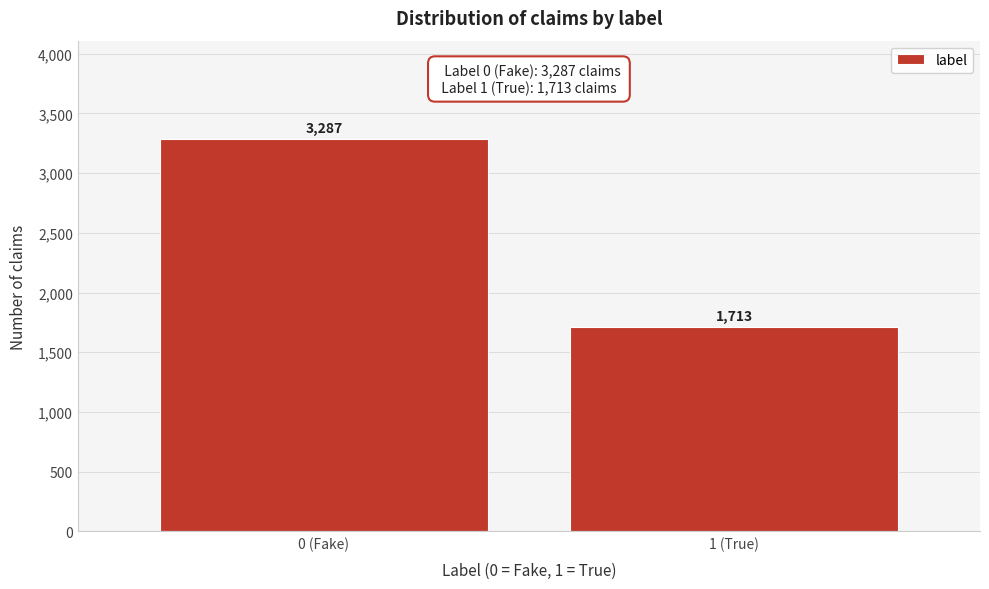

Reading right to left, list all the values displayed in this chart.

1713	3287